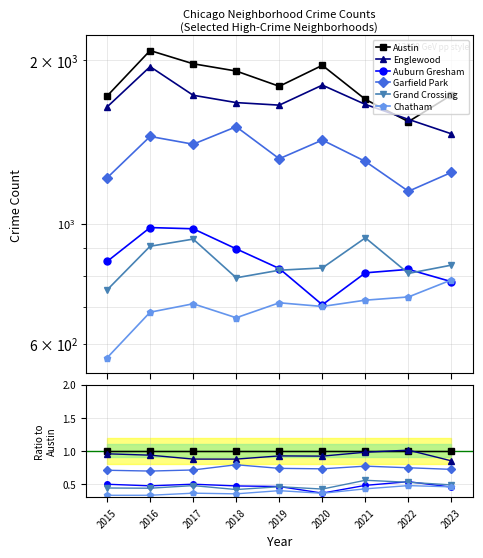

What is the average value of the Auburn Gresham series?

0.5